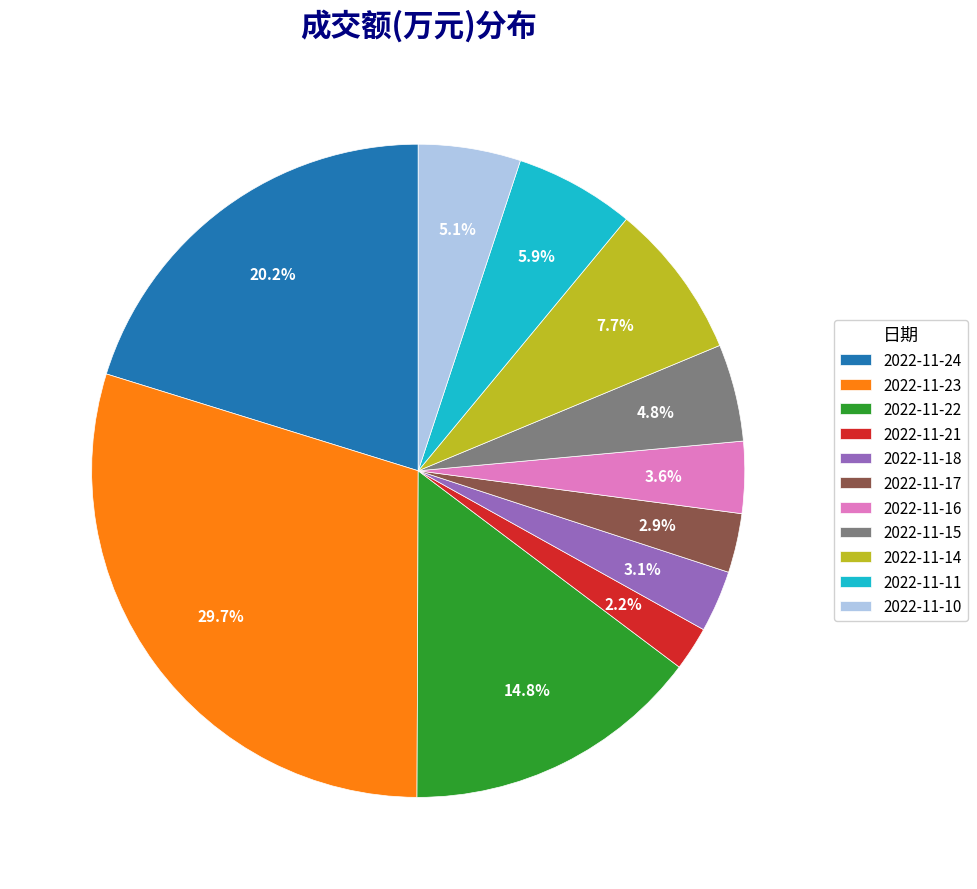

Does any single category account for the majority?

No